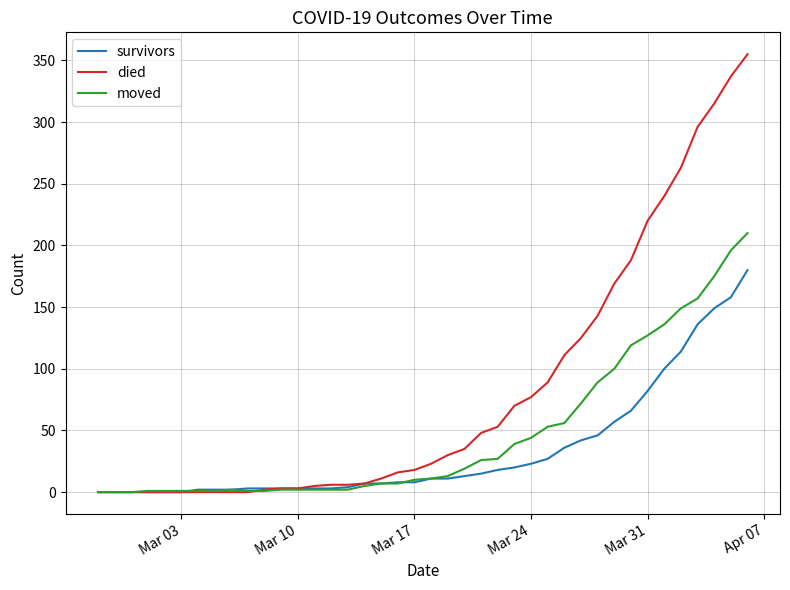

What are all the series names shown in the legend?

survivors, died, moved